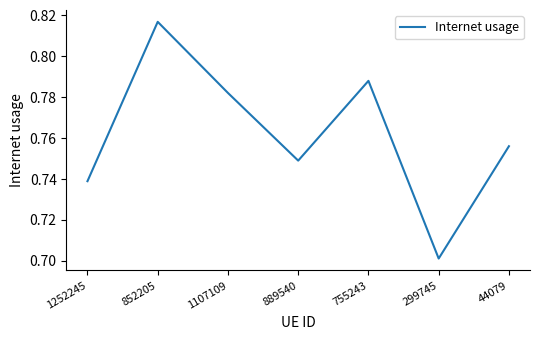

The chart shows a value of 0.2 at 299745. True or false?

False